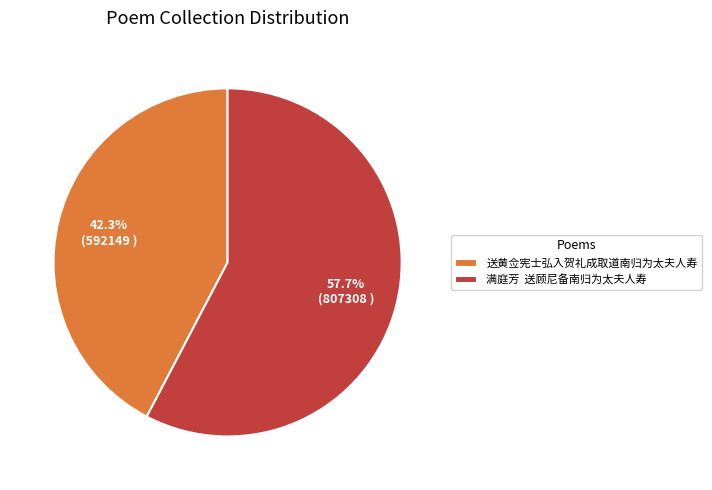

Rank the categories by value from lowest to highest.

送黄佥宪士弘入贺礼成取道南归为太夫人寿, 满庭芳 送顾尼备南归为太夫人寿